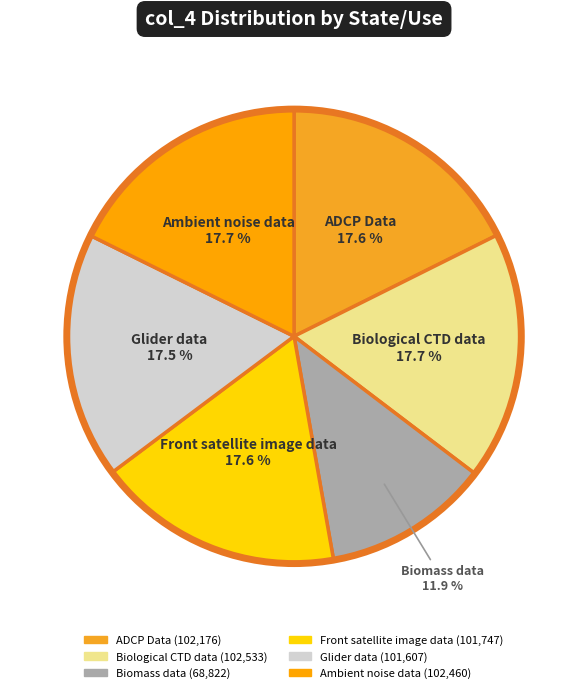

Approximately how many times larger is the value at Ambient noise data compared to Glider data?

1.0